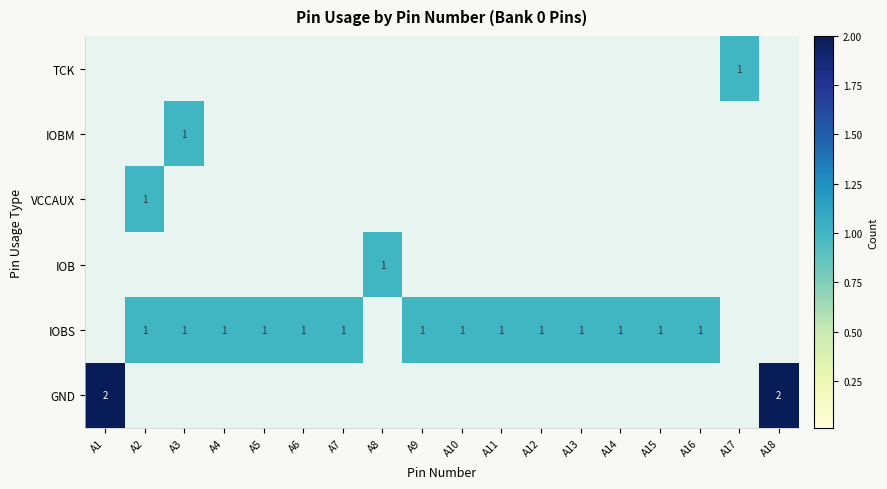

How many values in IOBM are above zero?

1